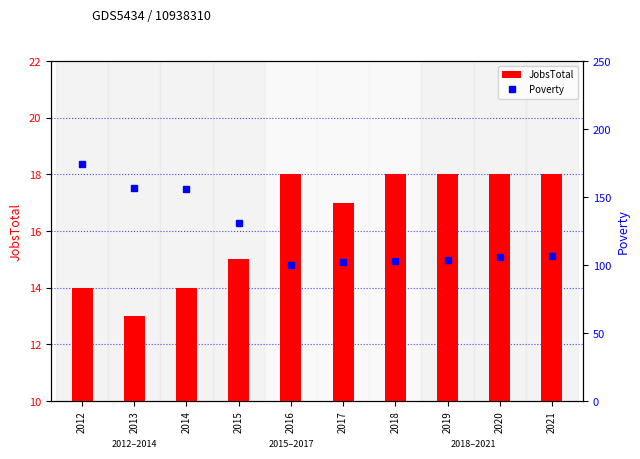

Rank the series by their maximum value, from lowest to highest.

JobsTotal, Poverty